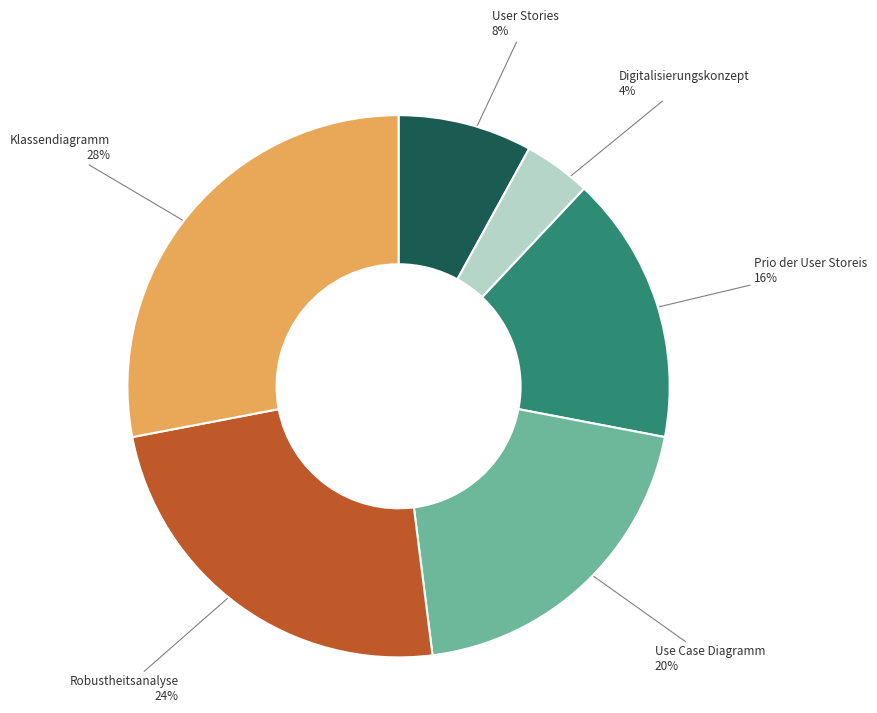

Does any single category account for the majority?

No